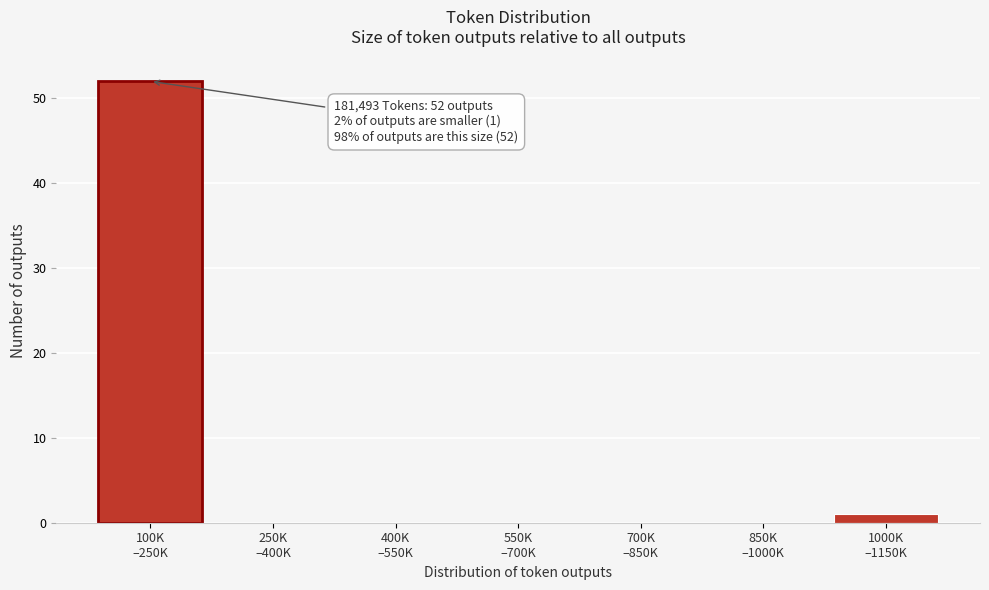

What is the greatest value displayed?

52